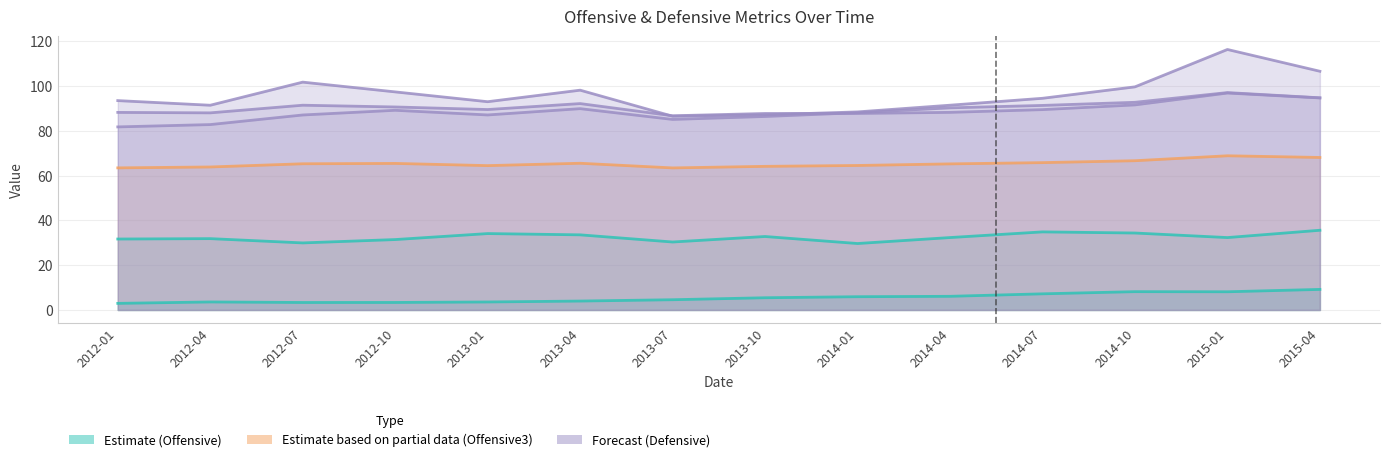

What is the difference between the highest and lowest values at 2012-01?

90.6